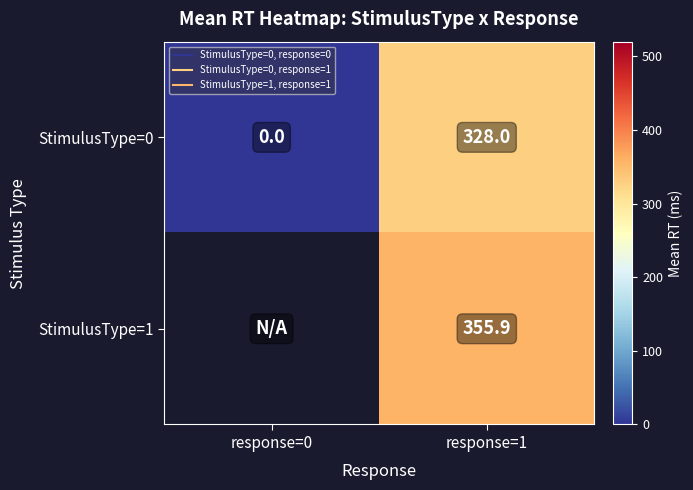

Is the value of StimulusType=1 at response=0 greater than the value of StimulusType=0 at response=1?

No